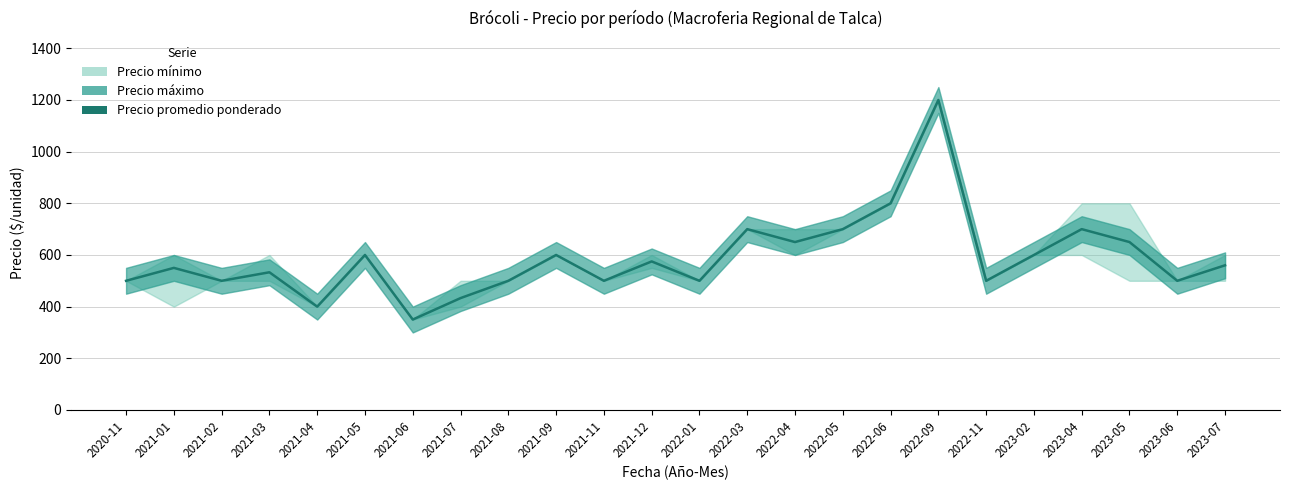

Rank the categories by value from highest to lowest.

2022-09, 2022-06, 2022-03, 2022-05, 2023-04, 2022-04, 2023-05, 2021-05, 2021-09, 2023-02, 2021-12, 2023-07, 2021-01, 2021-03, 2020-11, 2021-02, 2021-08, 2021-11, 2022-01, 2022-11, 2023-06, 2021-07, 2021-04, 2021-06